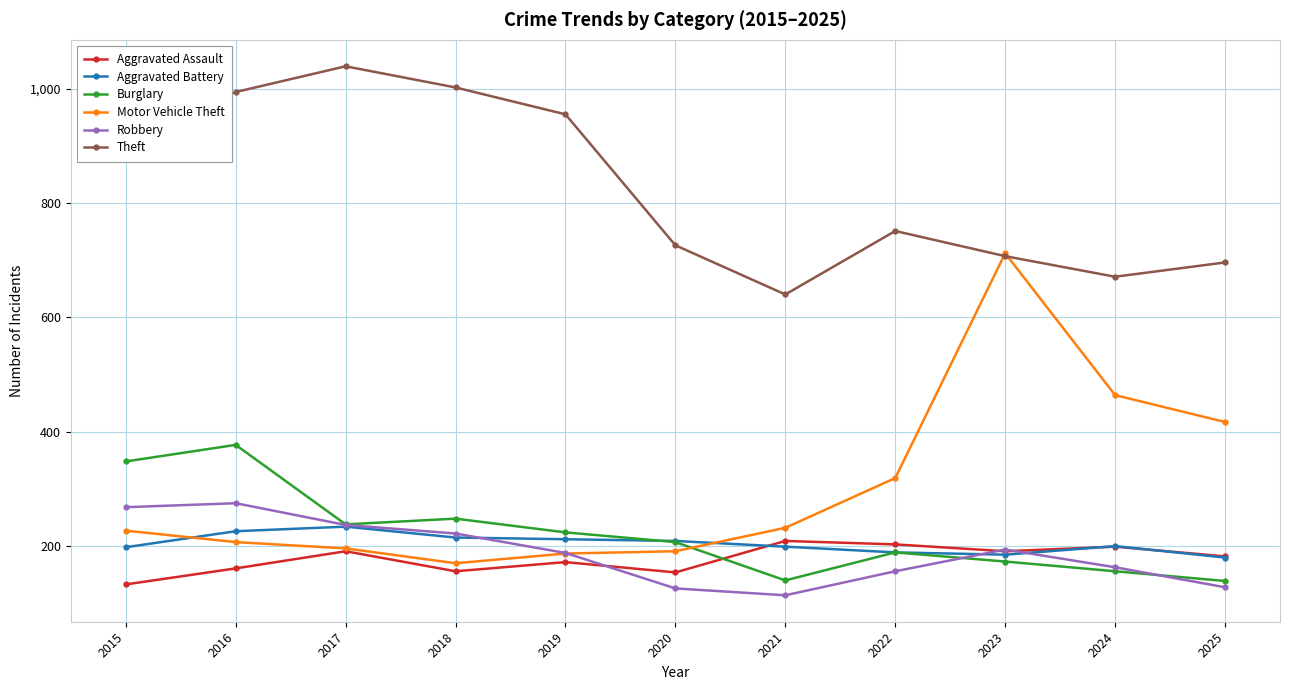

How many lines are shown in the chart?

6